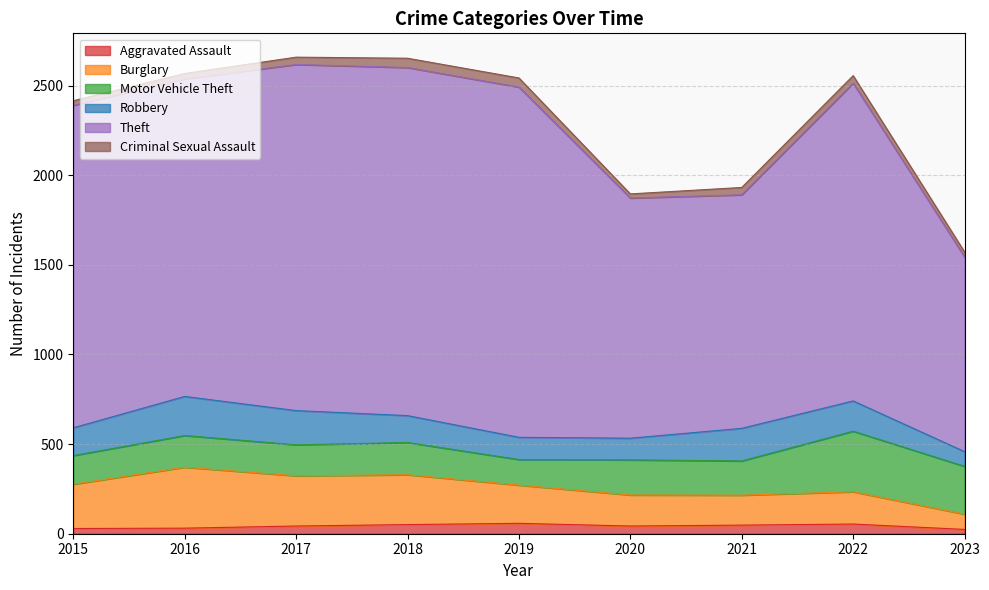

How many values in the Aggravated Assault series exceed 43?

4